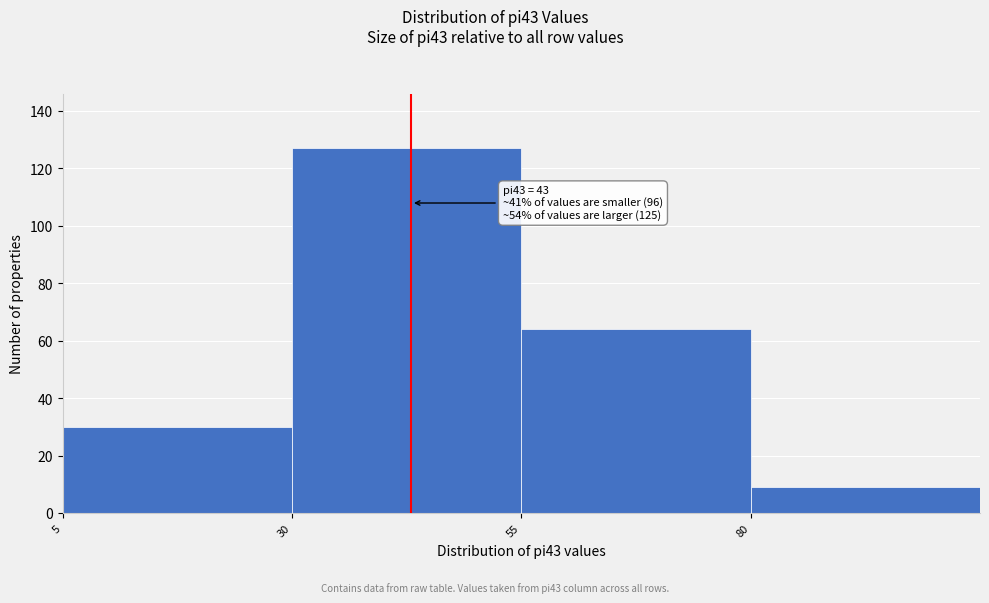

Over which range of the x-axis is the bar tallest?

30 to 55